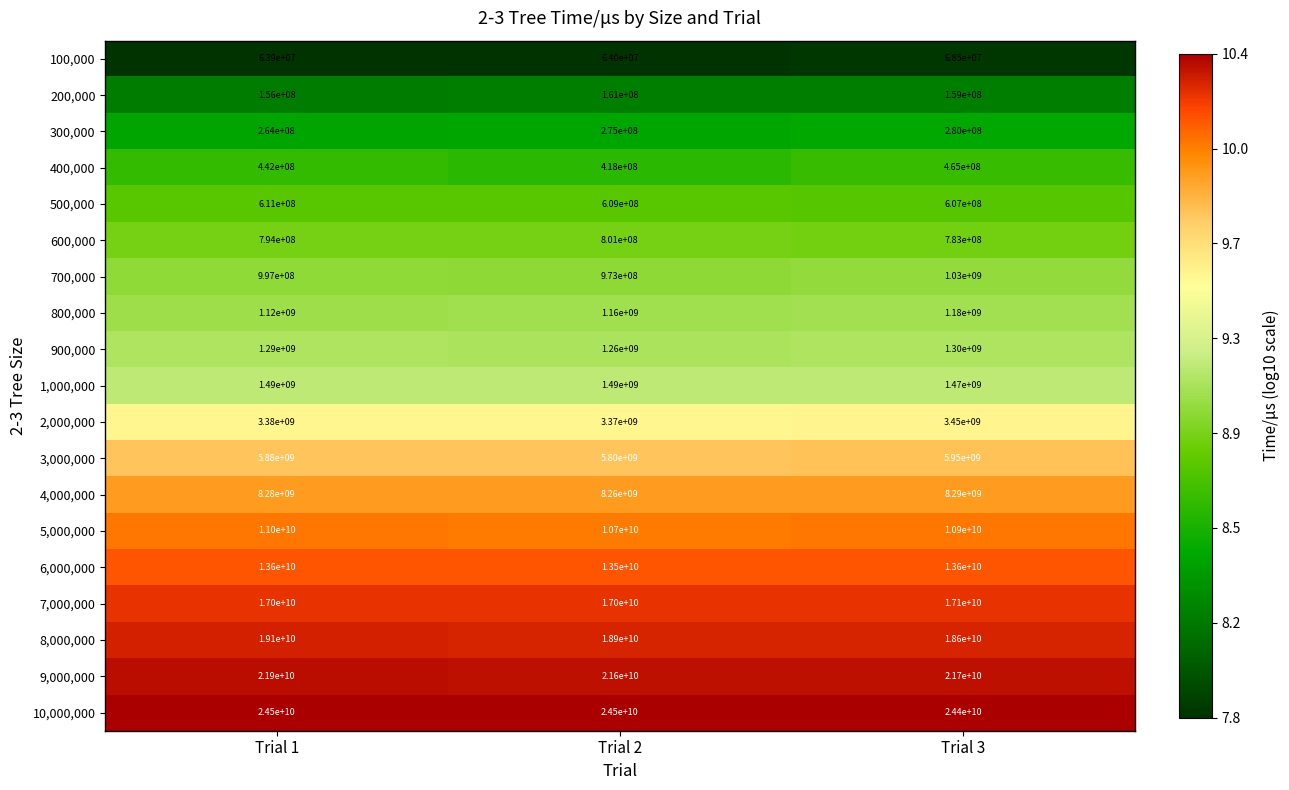

Which series has the largest total across all categories?

10,000,000